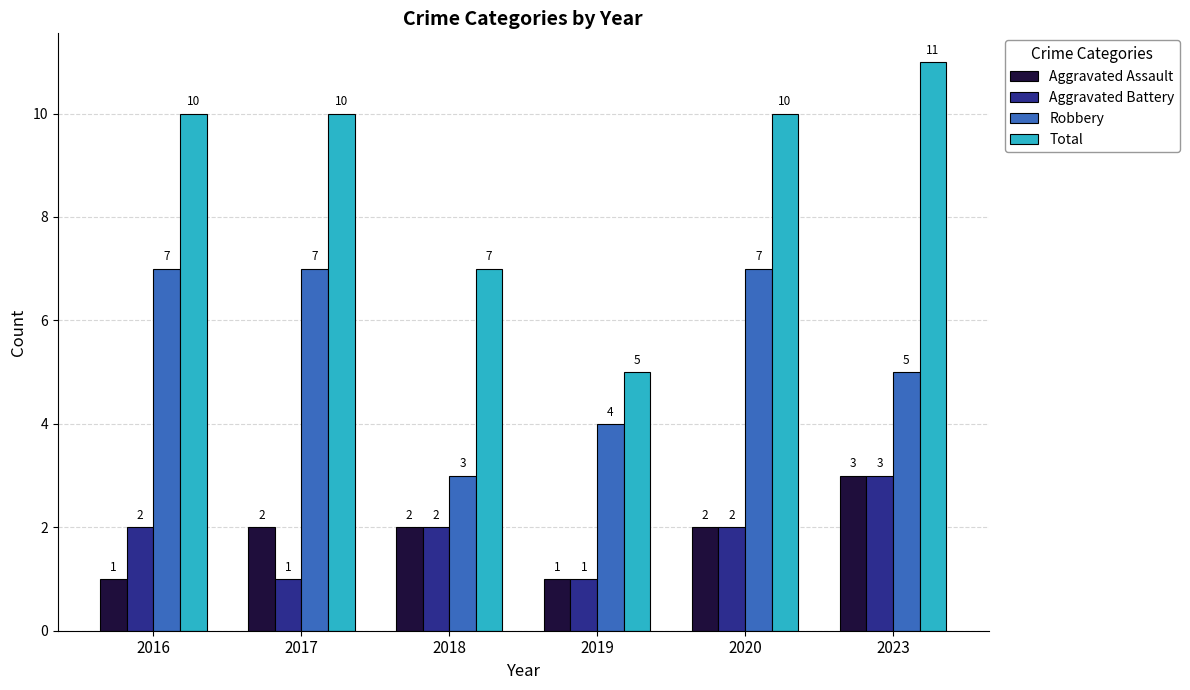

At 2017, list the series in order from largest to smallest.

Total, Robbery, Aggravated Assault, Aggravated Battery